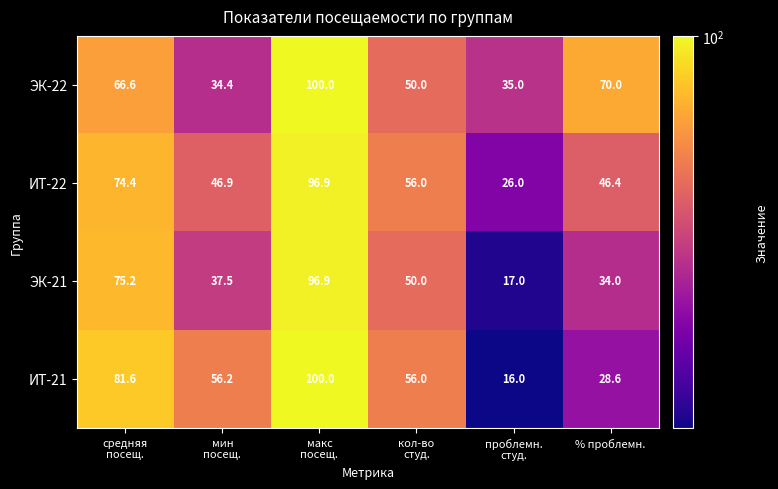

What is the difference between the maximum and minimum values in the ИТ-22 series?

70.9